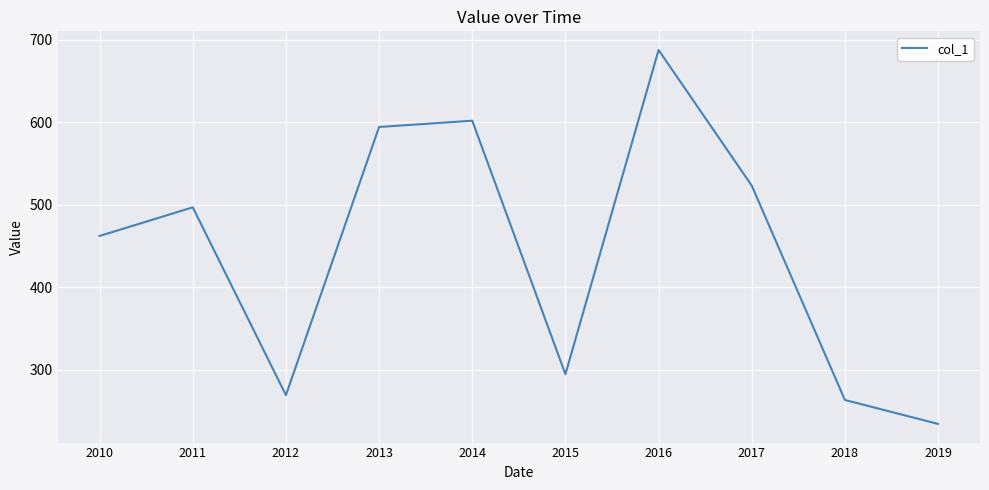

Read the value at 2017.

523.1